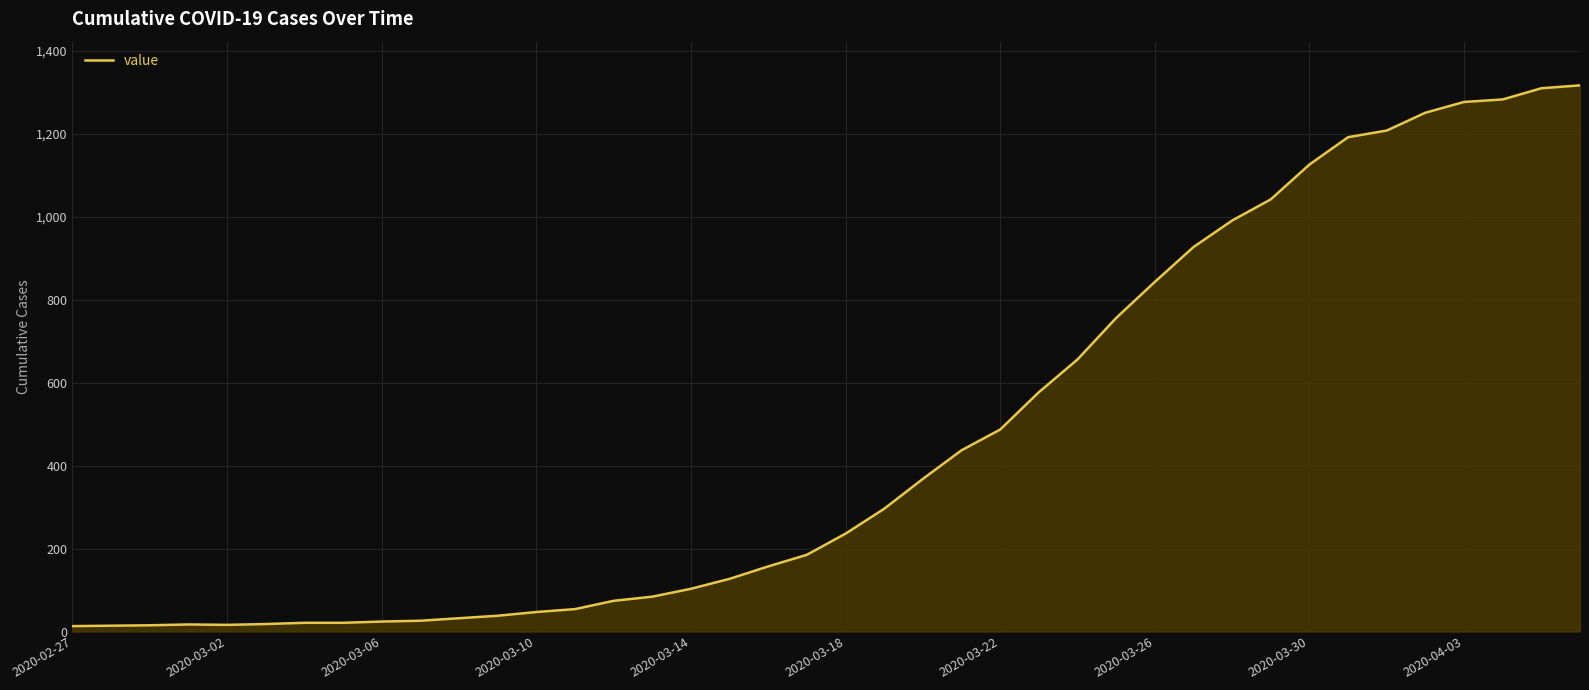

What is the difference between the maximum and minimum values?

1304